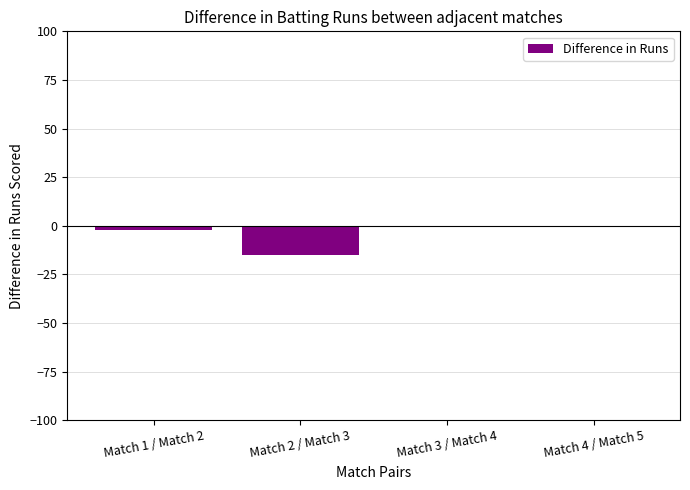

Reading left to right, list all the values displayed in this chart.

-2	-15	0	0